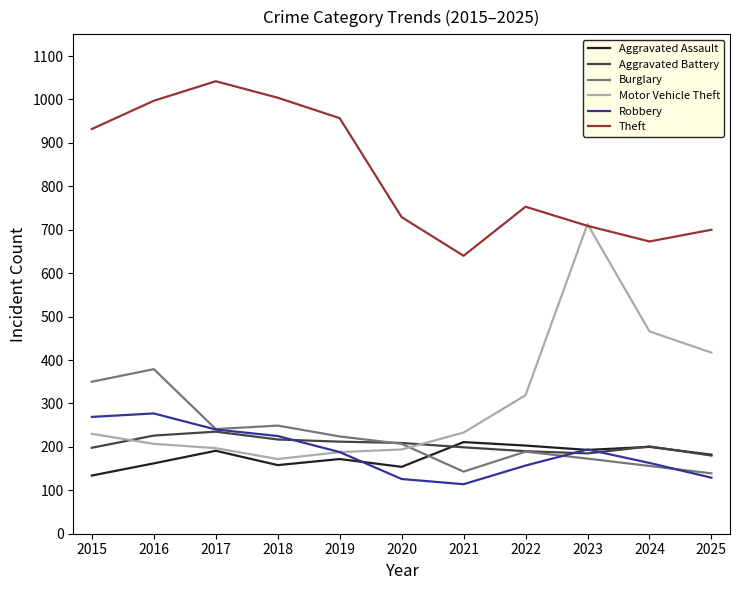

At which category does the chart reach its peak across all series?

2017